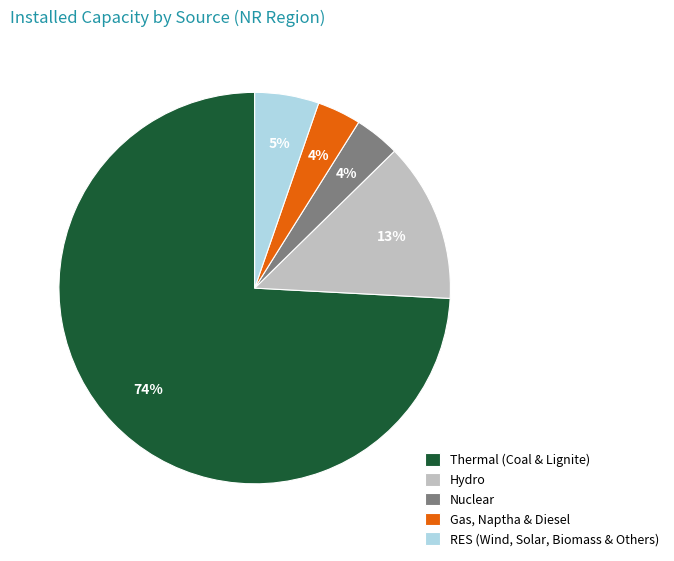

To the nearest percent, what is the difference between the Hydro and RES (Wind, Solar, Biomass & Others) slice percentages?

8%